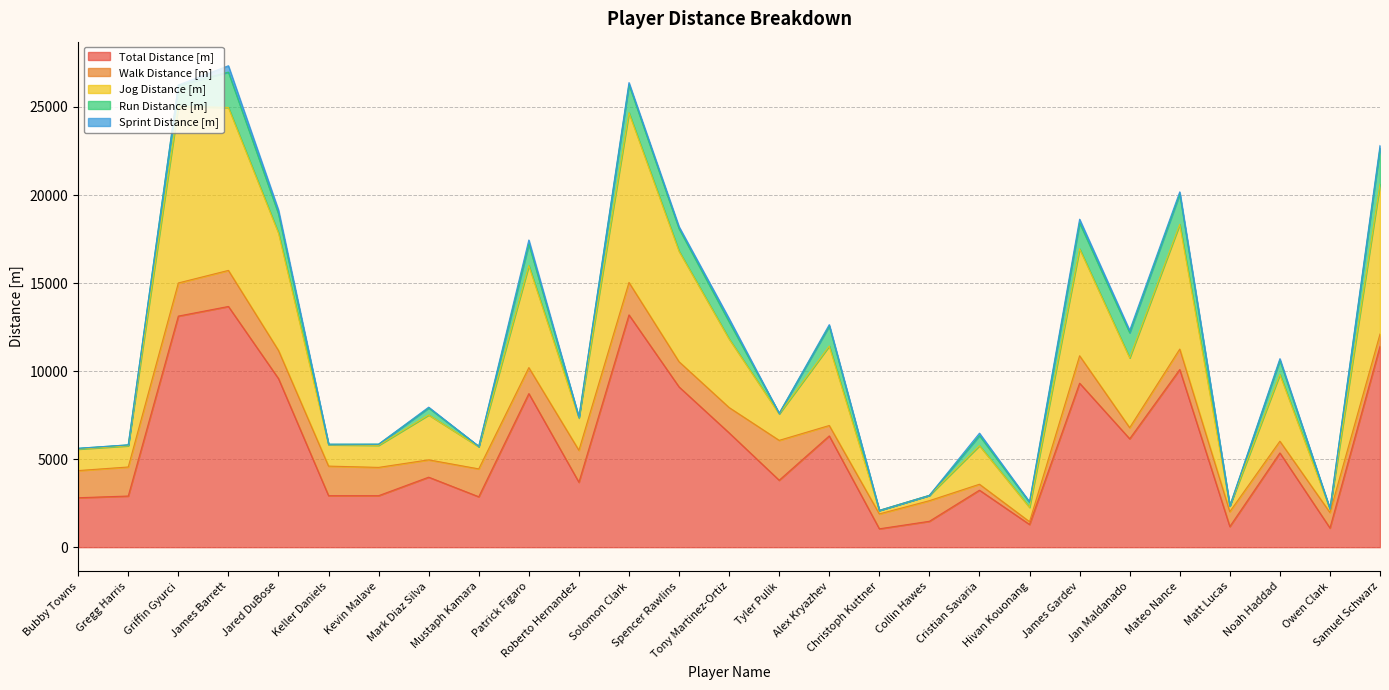

What is the spread (max minus min) of values at Hivan Kouonang?

1259.1